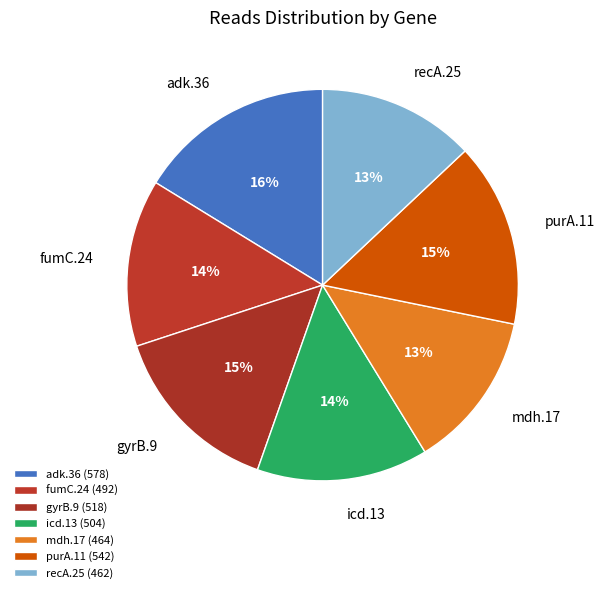

Does any single category account for the majority?

No